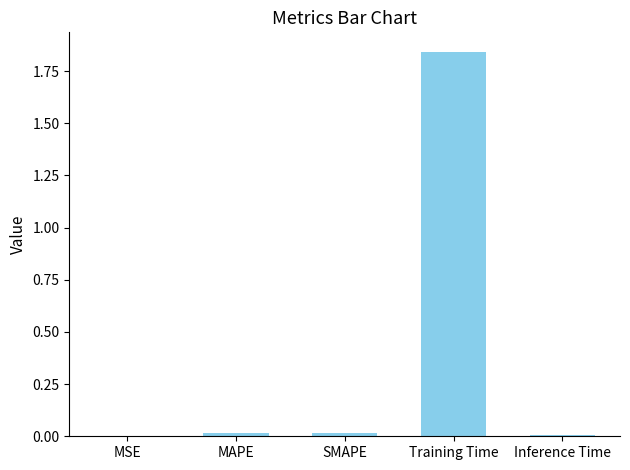

Which has a higher value, MSE or Training Time?

Training Time